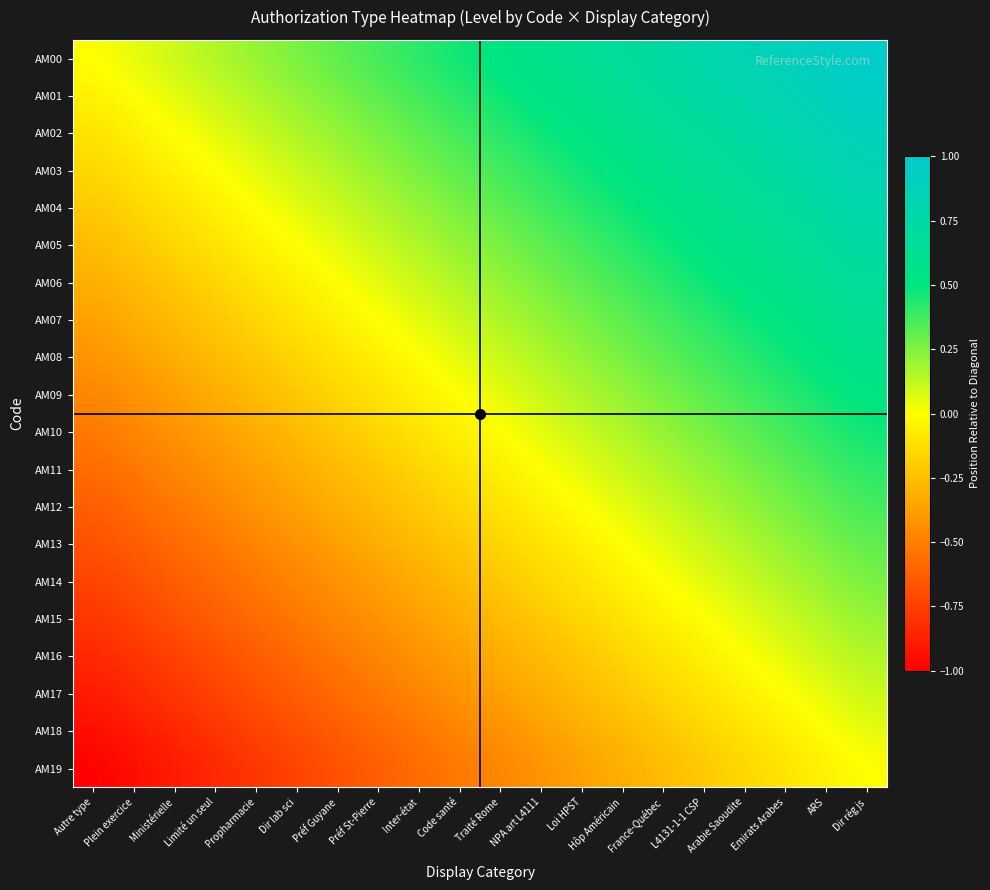

What is the smallest value displayed?

-1.0